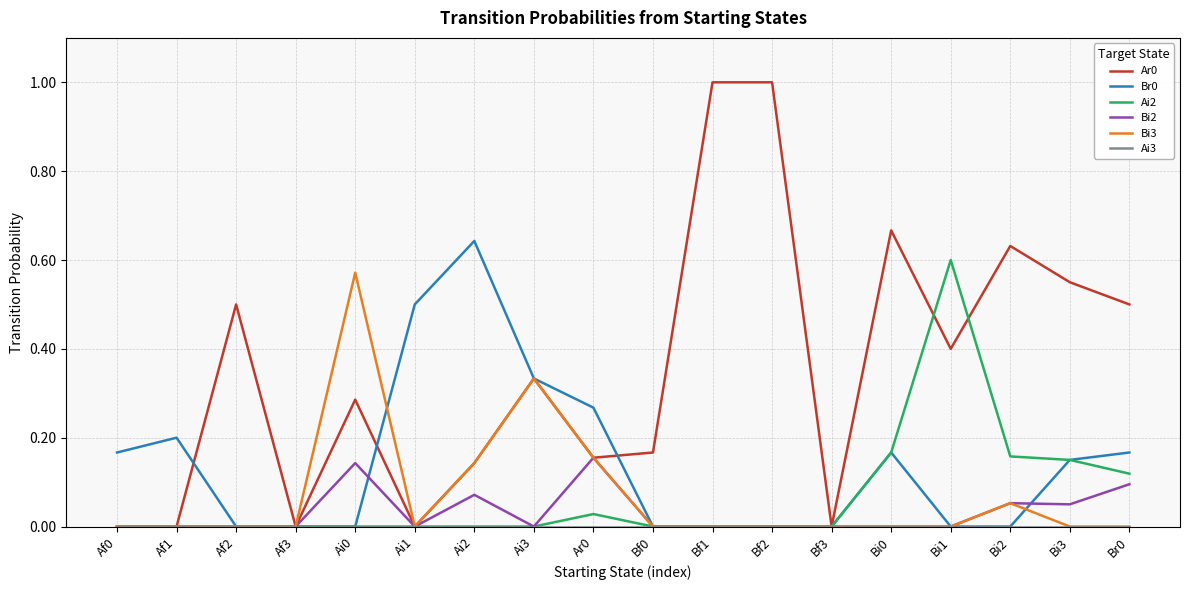

What is the difference between the highest and lowest values at Bf1?

1.0